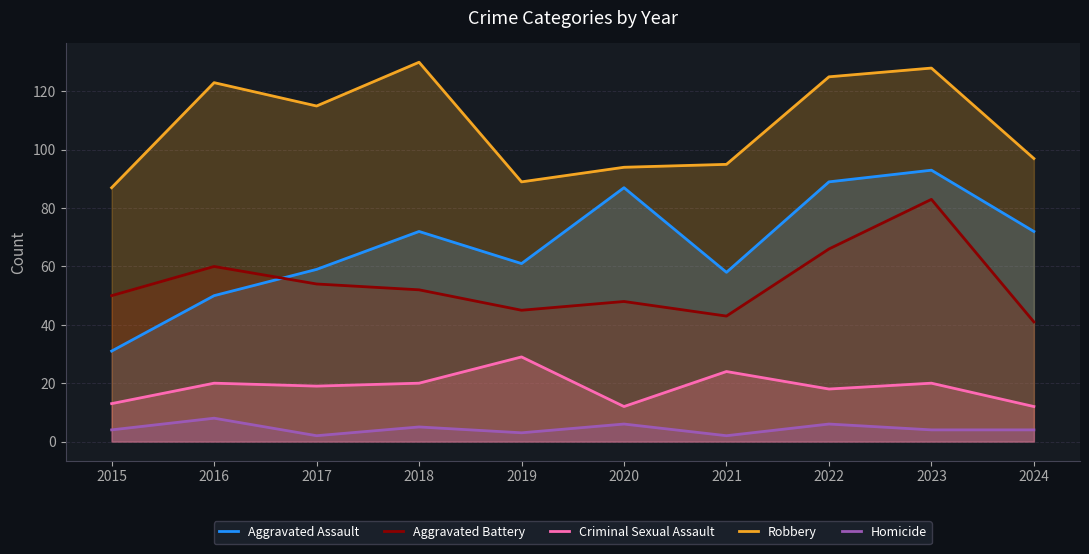

Which series has the widest spread of values?

Aggravated Assault